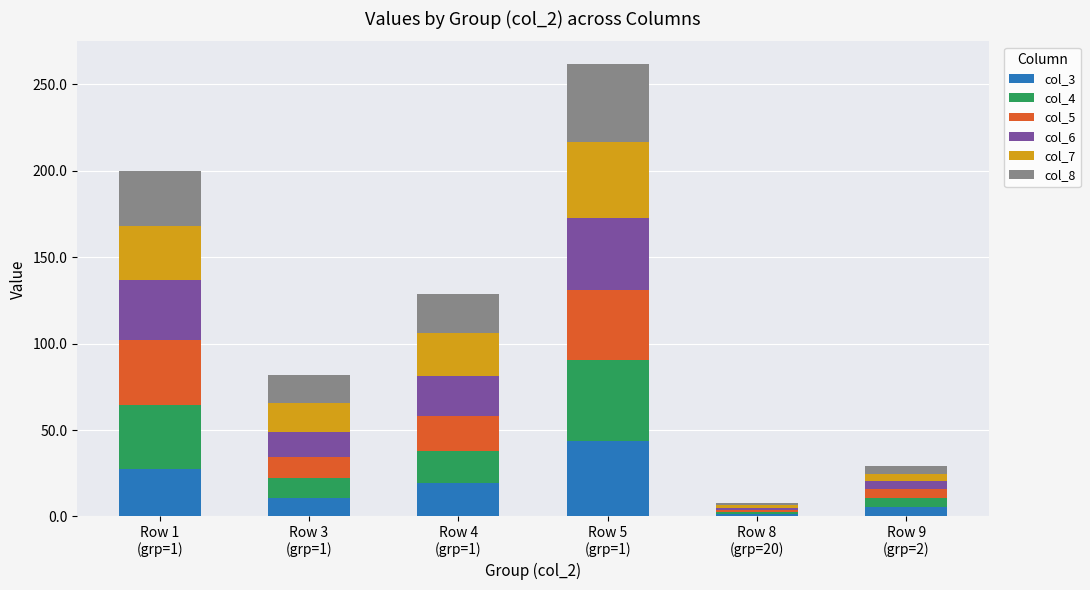

What is the highest value of the col_3 series?

43.6